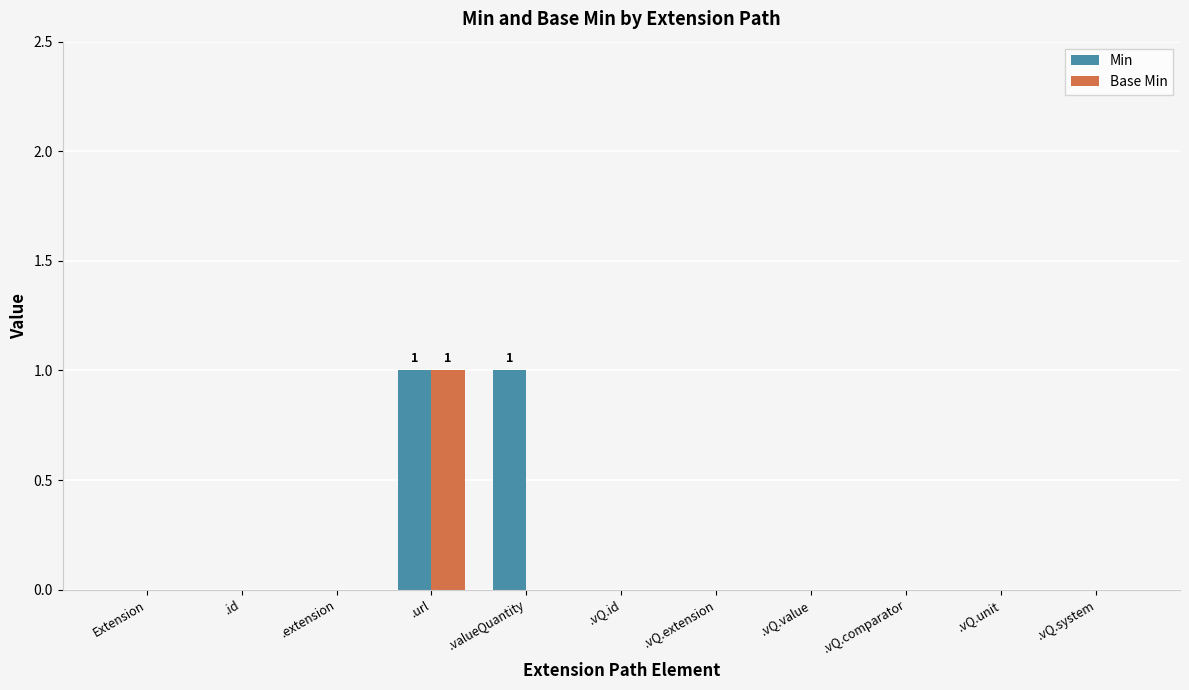

Is it true that Min equals 1 at .extension?

False